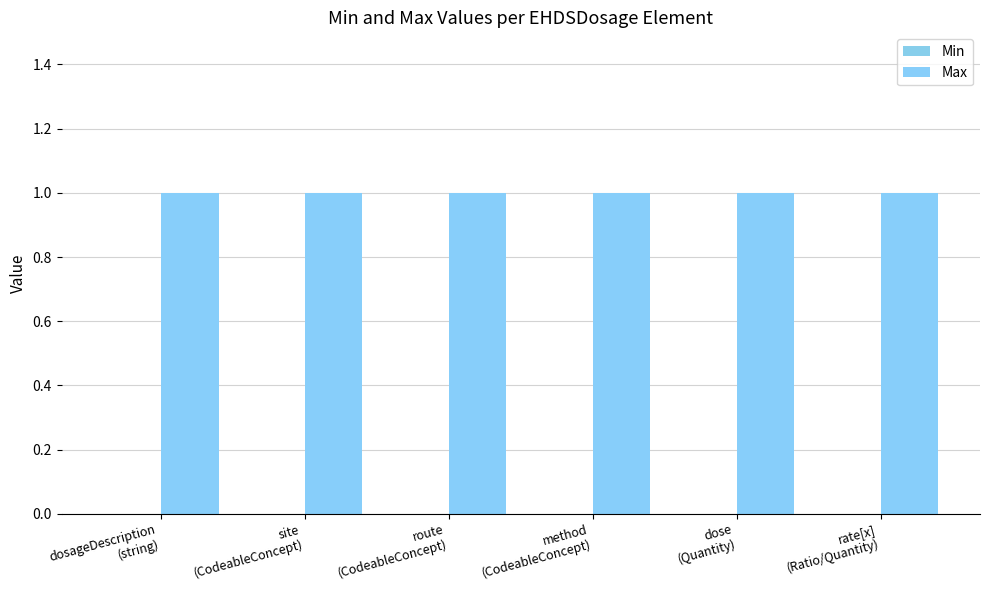

Which series changed the most between dosageDescription
(string) and rate[x]
(Ratio/Quantity)?

Min